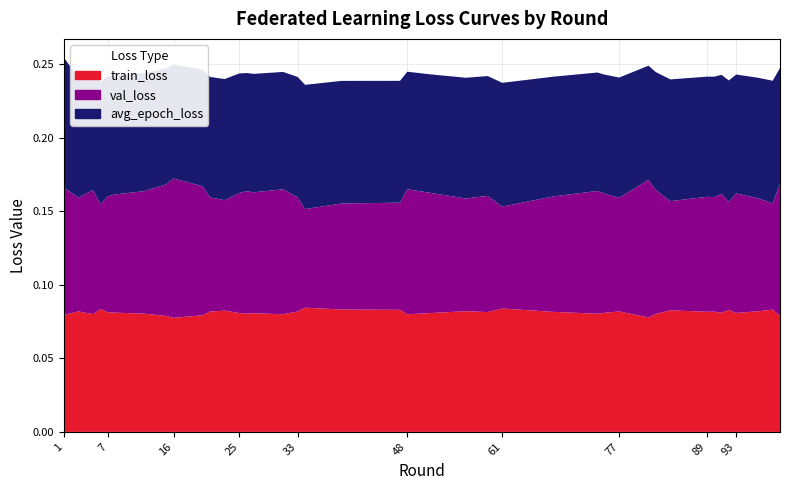

Reading right to left, what are all the values shown in this chart?

train_loss: 99=0.1	98=0.1	96=0.1	93=0.1	92=0.1	91=0.1	90=0.1	89=0.1	84=0.1	82=0.1	81=0.1	77=0.1	75=0.1	74=0.1	68=0.1	61=0.1	59=0.1	56=0.1	51=0.1	48=0.1	47=0.1	39=0.1	34=0.1	33=0.1	31=0.1	27=0.1	26=0.1	25=0.1	23=0.1	21=0.1	20=0.1	16=0.1	15=0.1	12=0.1	8=0.1	7=0.1	6=0.1	5=0.1	3=0.1	1=0.1
val_loss: 99=0.1	98=0.1	96=0.1	93=0.1	92=0.1	91=0.1	90=0.1	89=0.1	84=0.1	82=0.1	81=0.1	77=0.1	75=0.1	74=0.1	68=0.1	61=0.1	59=0.1	56=0.1	51=0.1	48=0.1	47=0.1	39=0.1	34=0.1	33=0.1	31=0.1	27=0.1	26=0.1	25=0.1	23=0.1	21=0.1	20=0.1	16=0.1	15=0.1	12=0.1	8=0.1	7=0.1	6=0.1	5=0.1	3=0.1	1=0.1
avg_epoch_loss: 99=0.1	98=0.1	96=0.1	93=0.1	92=0.1	91=0.1	90=0.1	89=0.1	84=0.1	82=0.1	81=0.1	77=0.1	75=0.1	74=0.1	68=0.1	61=0.1	59=0.1	56=0.1	51=0.1	48=0.1	47=0.1	39=0.1	34=0.1	33=0.1	31=0.1	27=0.1	26=0.1	25=0.1	23=0.1	21=0.1	20=0.1	16=0.1	15=0.1	12=0.1	8=0.1	7=0.1	6=0.1	5=0.1	3=0.1	1=0.1